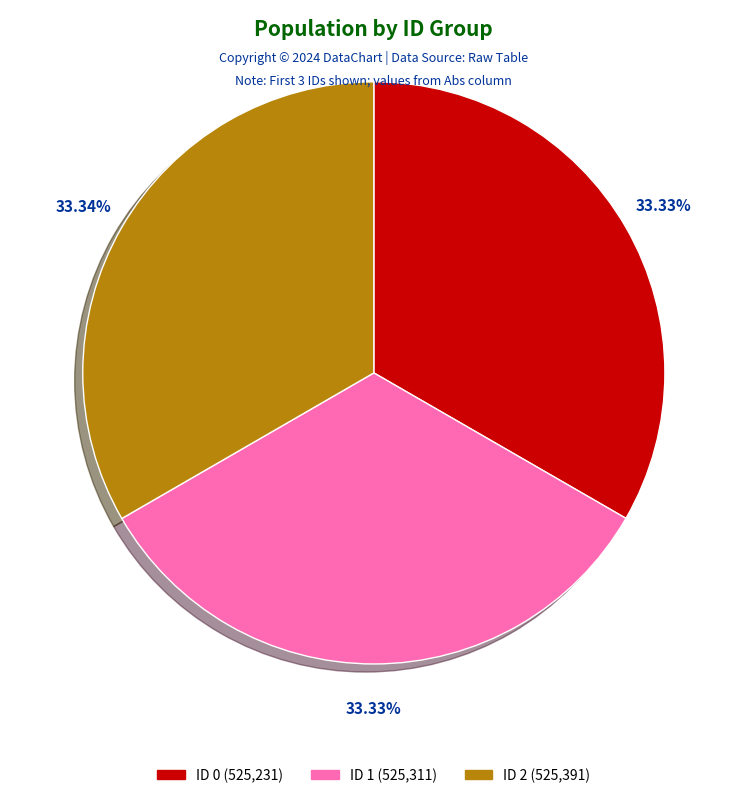

Do ID 0 (525,231) and ID 1 (525,311) together represent more than half of the pie?

Yes